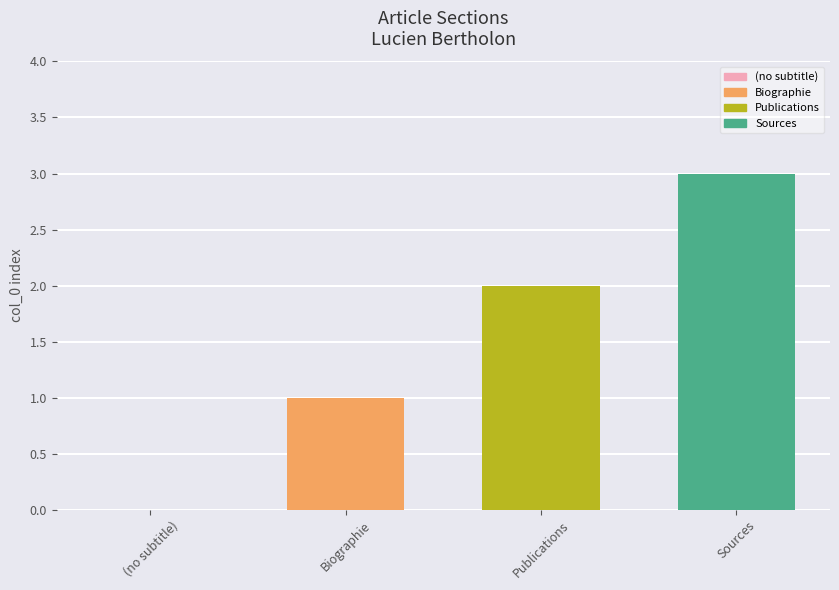

What is the sum of the values at Publications and Biographie?

3